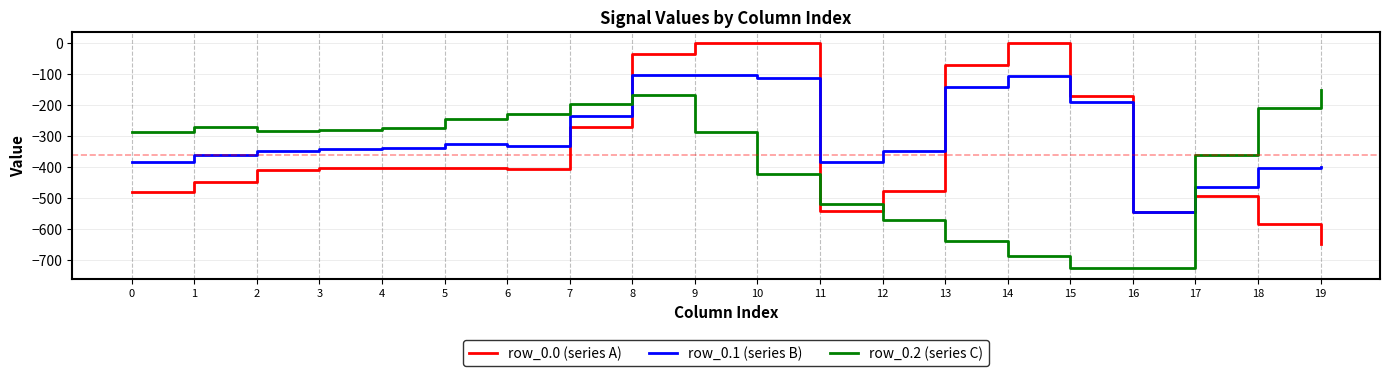

Which series changed the most between 17 and 18?

row_0.2 (series C)